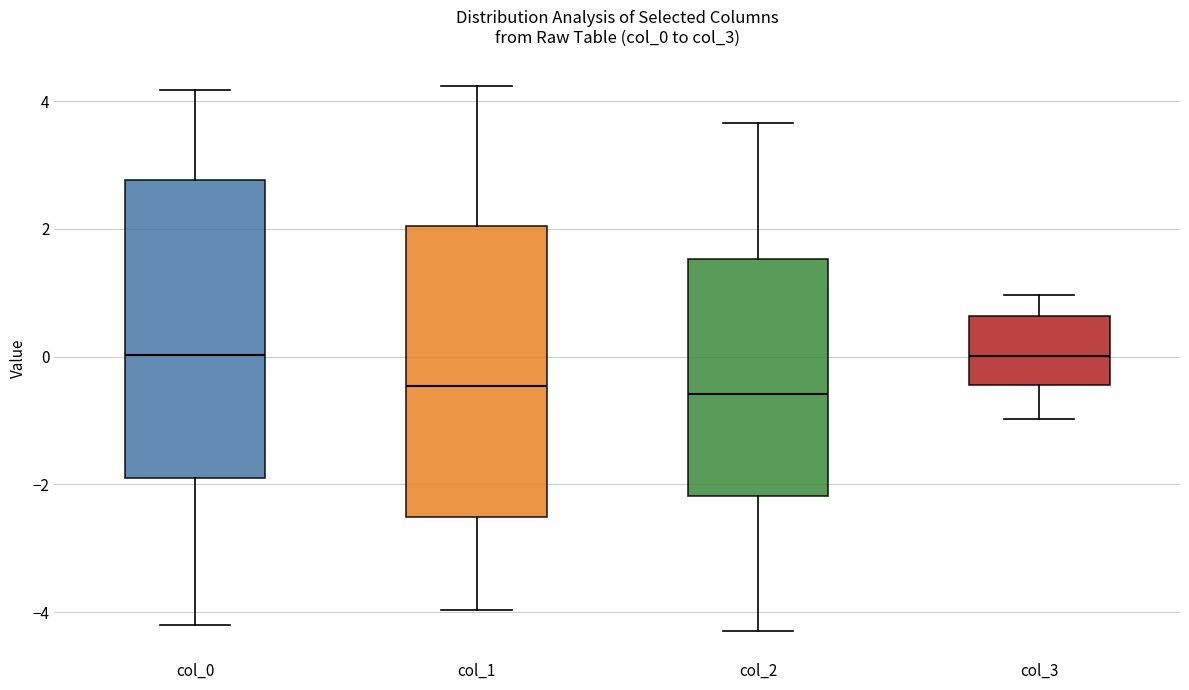

Reading left to right, transcribe this box plot: for each box, give where its median line is, the range the box spans, and where its two whiskers end, as read against the y-axis. The values are not printed on the chart, so give them approximately, as read against the axis.

col_0: median 0.0, box -2.0 to 2.8, whiskers -4.2 to 4.2
col_1: median -0.4, box -2.6 to 2.0, whiskers -4.0 to 4.2
col_2: median -0.6, box -2.2 to 1.6, whiskers -4.2 to 3.6
col_3: median 0.0, box -0.4 to 0.6, whiskers -1.0 to 1.0